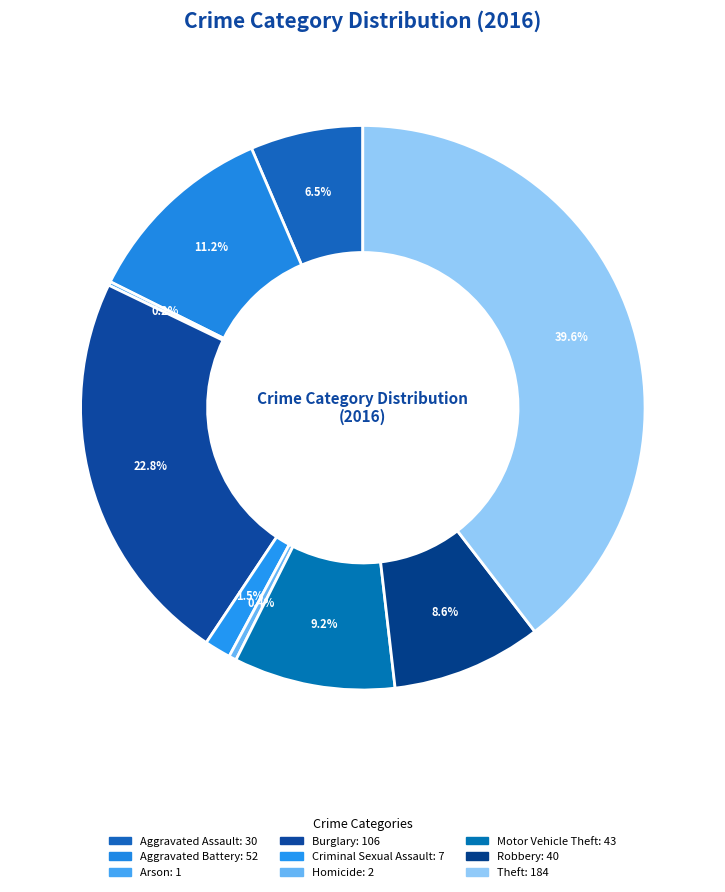

What is the largest slice in the pie chart?

Theft